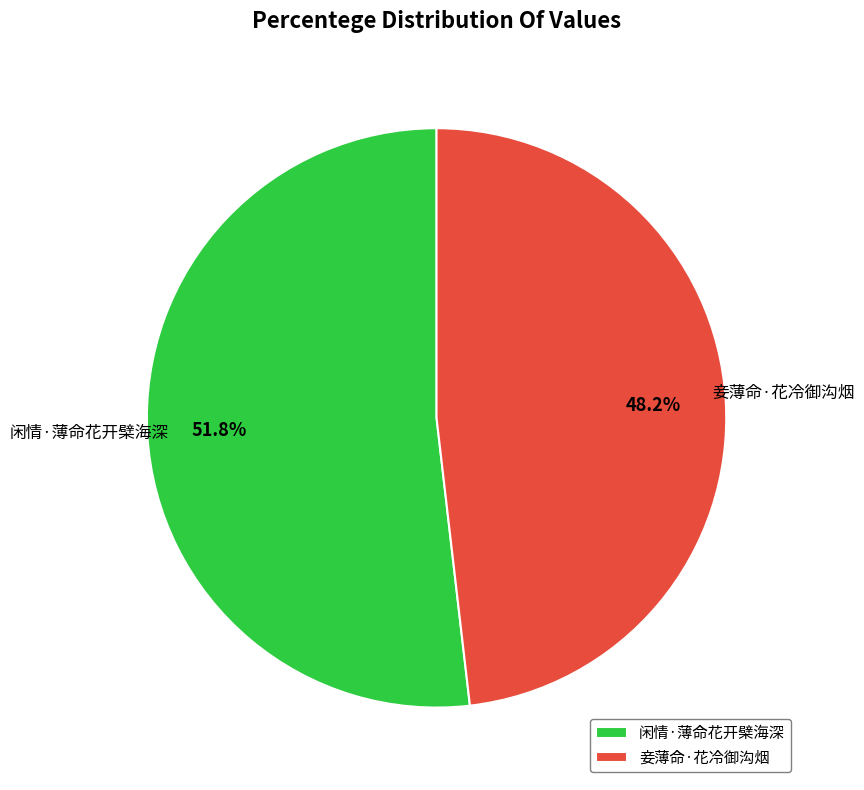

Rank the categories by value from lowest to highest.

妾薄命·花冷御沟烟, 闲情·薄命花开檗海深